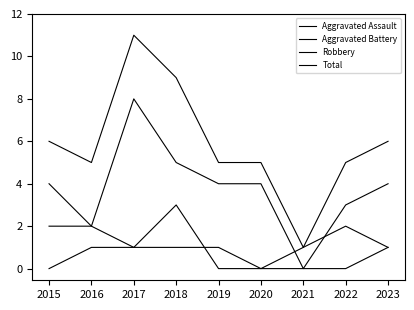

Read the Robbery value at 2020.

4